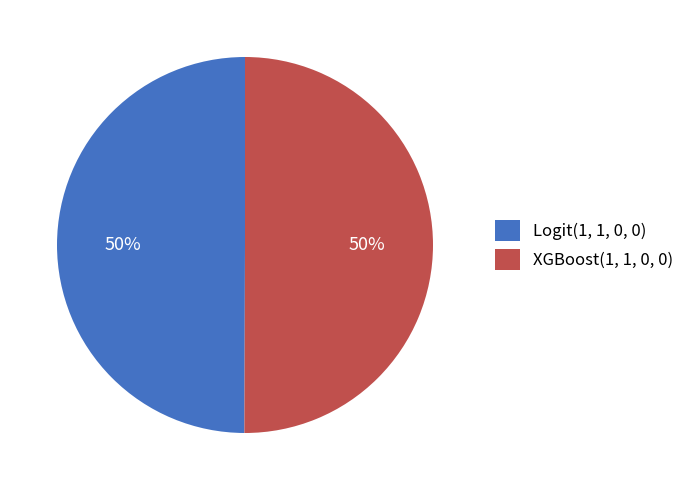

To the nearest percent, what is the average slice percentage?

50%